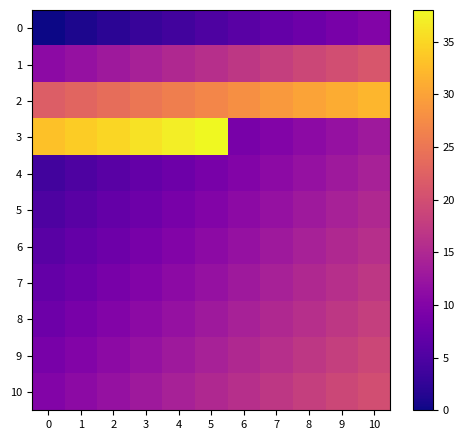

Reading left to right, what are all the values shown in this chart?

0: 0=0	1=1	2=2	3=3	4=4	5=5	6=6	7=7	8=8	9=9	10=10
1: 0=11	1=12	2=13	3=14	4=15	5=16	6=17	7=18	8=19	9=20	10=21
2: 0=22	1=23	2=24	3=25	4=26	5=27	6=28	7=29	8=30	9=31	10=32
3: 0=33	1=34	2=35	3=36	4=37	5=38	6=9	7=10	8=11	9=12	10=13
4: 0=4	1=5	2=6	3=7	4=8	5=9	6=10	7=11	8=12	9=13	10=14
5: 0=5	1=6	2=7	3=8	4=9	5=10	6=11	7=12	8=13	9=14	10=15
6: 0=6	1=7	2=8	3=9	4=10	5=11	6=12	7=13	8=14	9=15	10=16
7: 0=7	1=8	2=9	3=10	4=11	5=12	6=13	7=14	8=15	9=16	10=17
8: 0=8	1=9	2=10	3=11	4=12	5=13	6=14	7=15	8=16	9=17	10=18
9: 0=9	1=10	2=11	3=12	4=13	5=14	6=15	7=16	8=17	9=18	10=19
10: 0=10	1=11	2=12	3=13	4=14	5=15	6=16	7=17	8=18	9=19	10=20